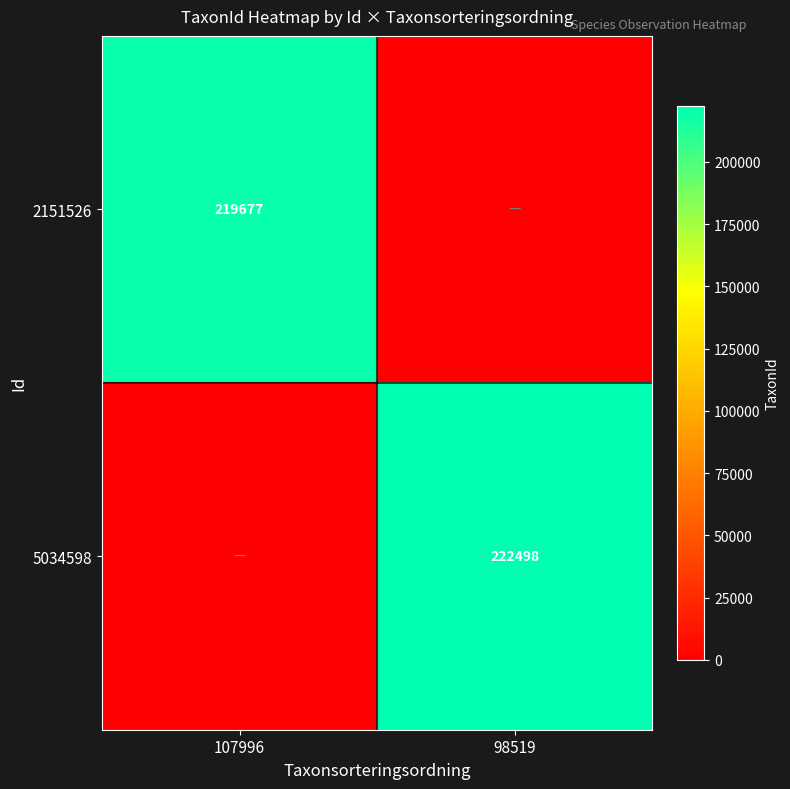

The 2151526 series shows 361054 at 107996. True or false?

False